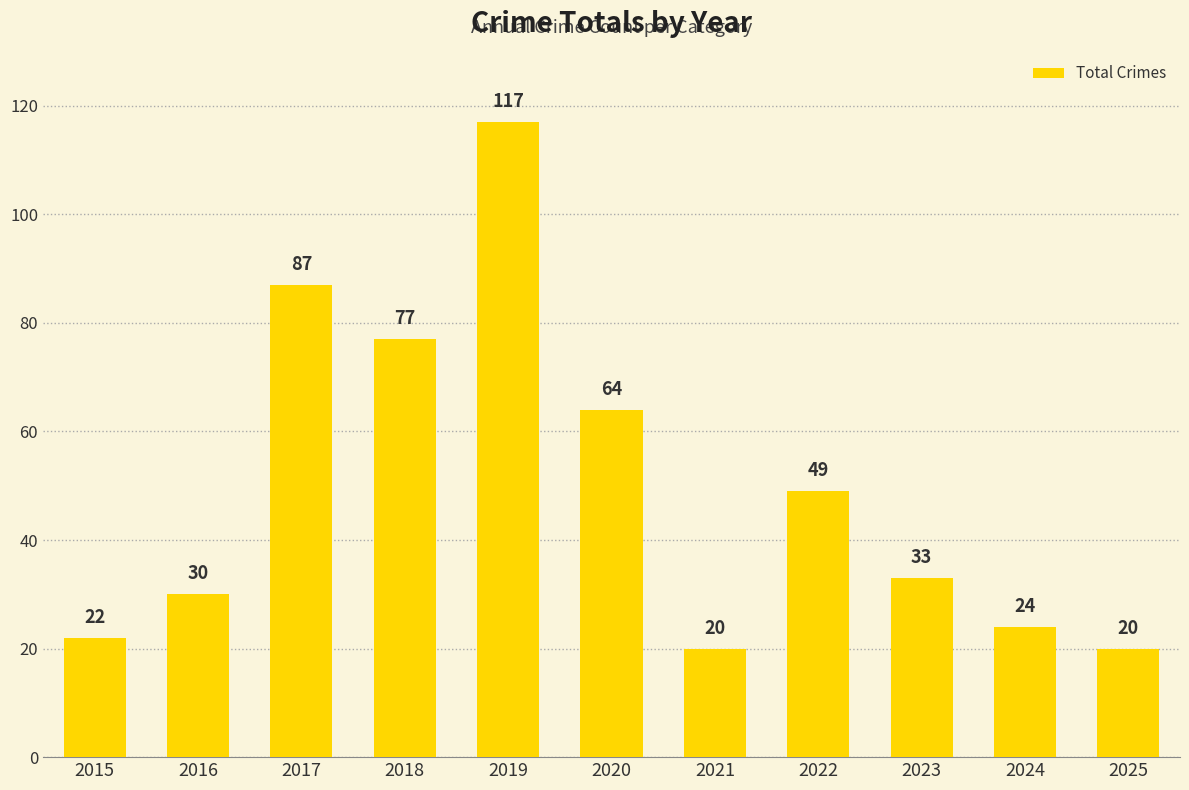

What is the average value?

49